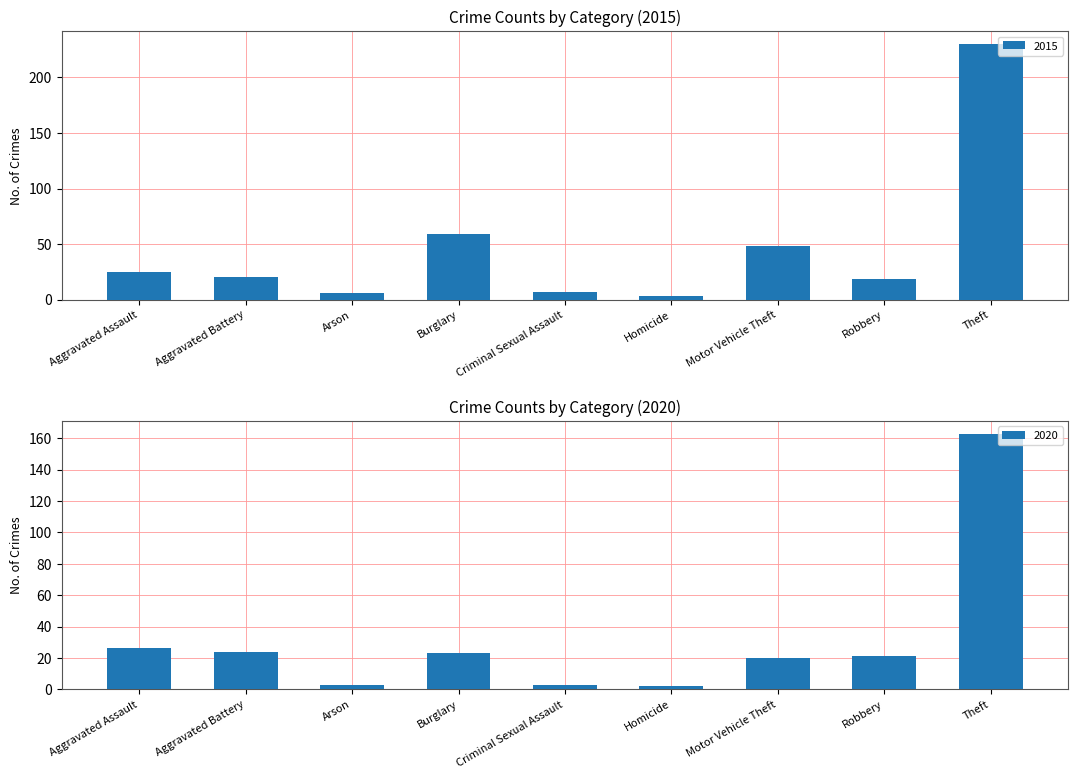

What is the difference between the second highest and minimum values in the 2020 series?

24